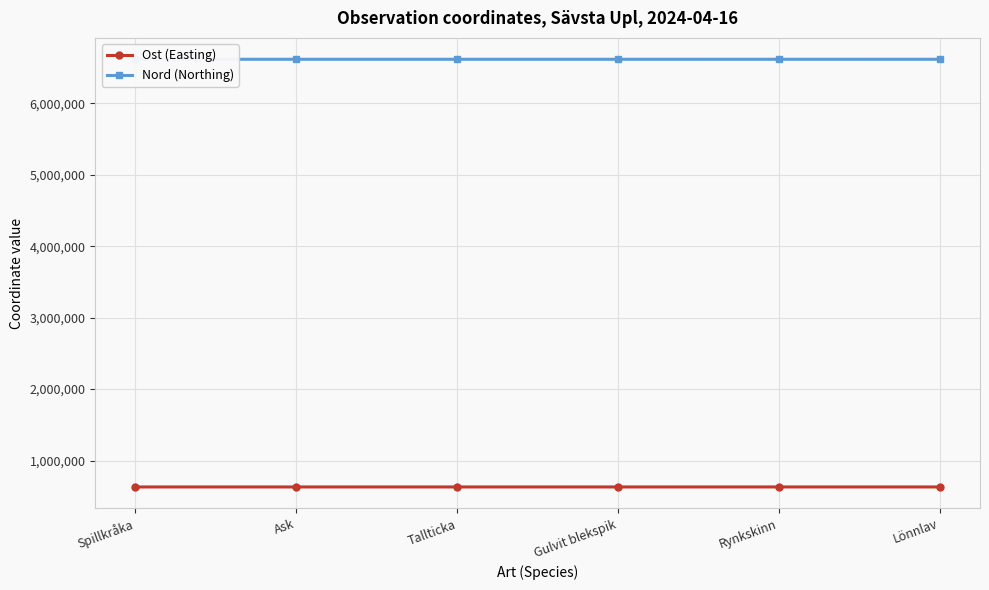

True or false: Nord (Northing) has a value of 6616352 at Tallticka.

True